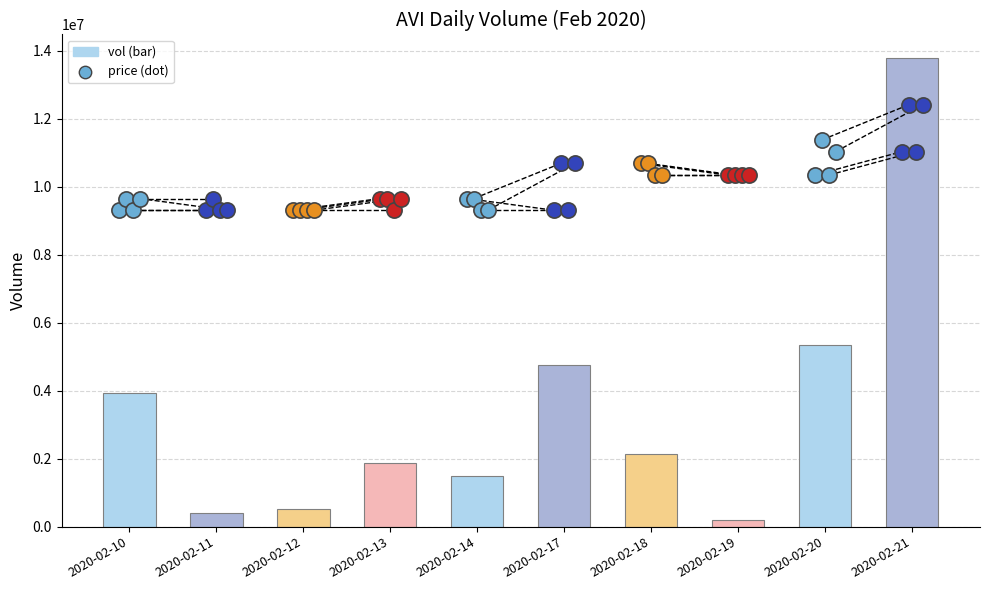

Between 2020-02-14 and 2020-02-13, which is larger?

2020-02-13